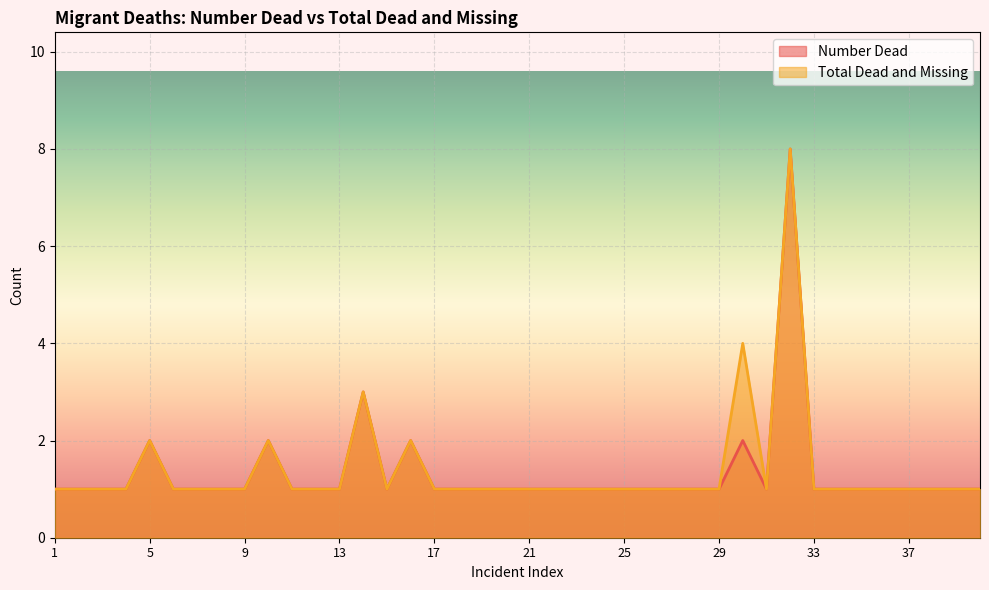

Which label corresponds to the smallest value in the chart?

1